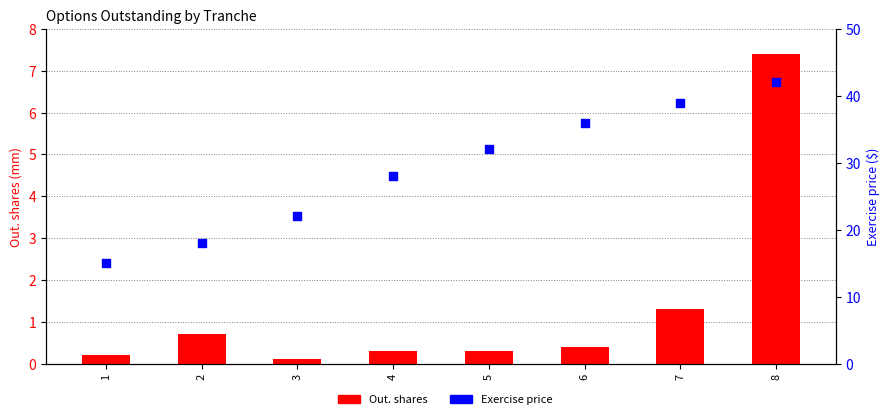

At how many categories does at least one series exceed 29?

4